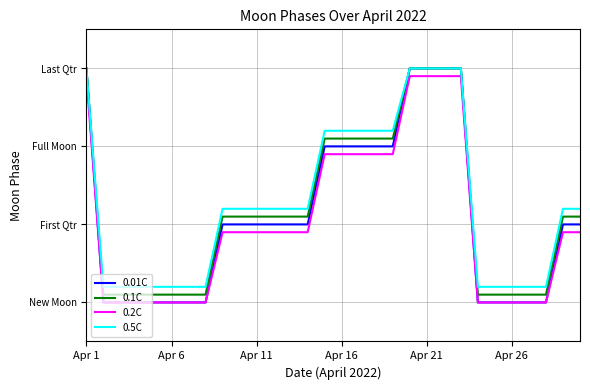

What is the label of the 18th point from the left?

17